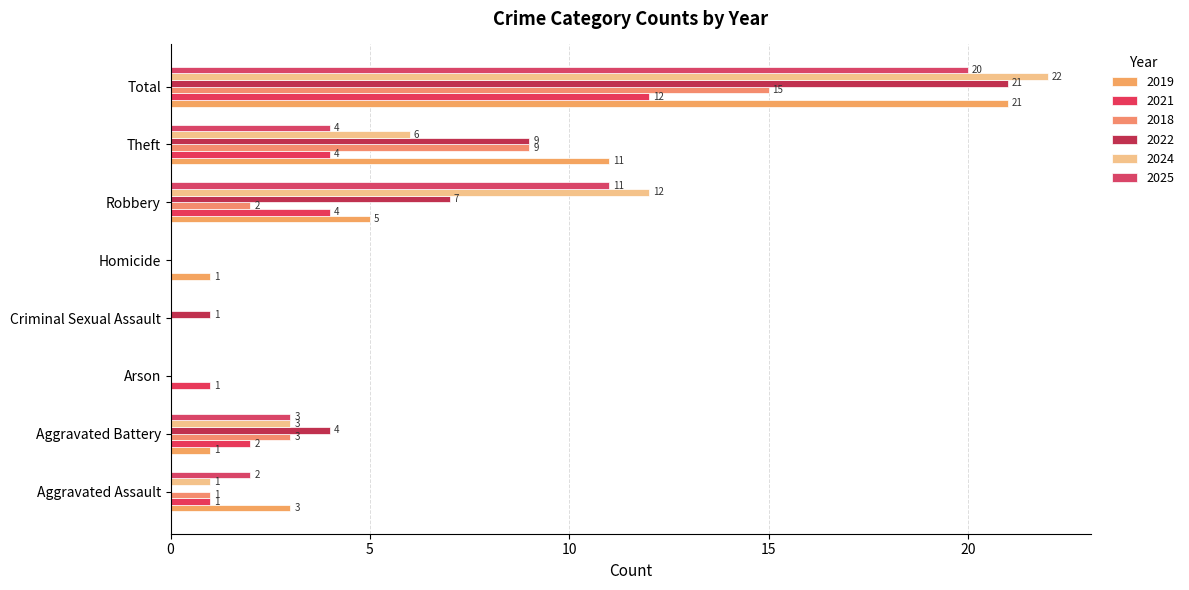

What is the total value across all series at Aggravated Assault?

8